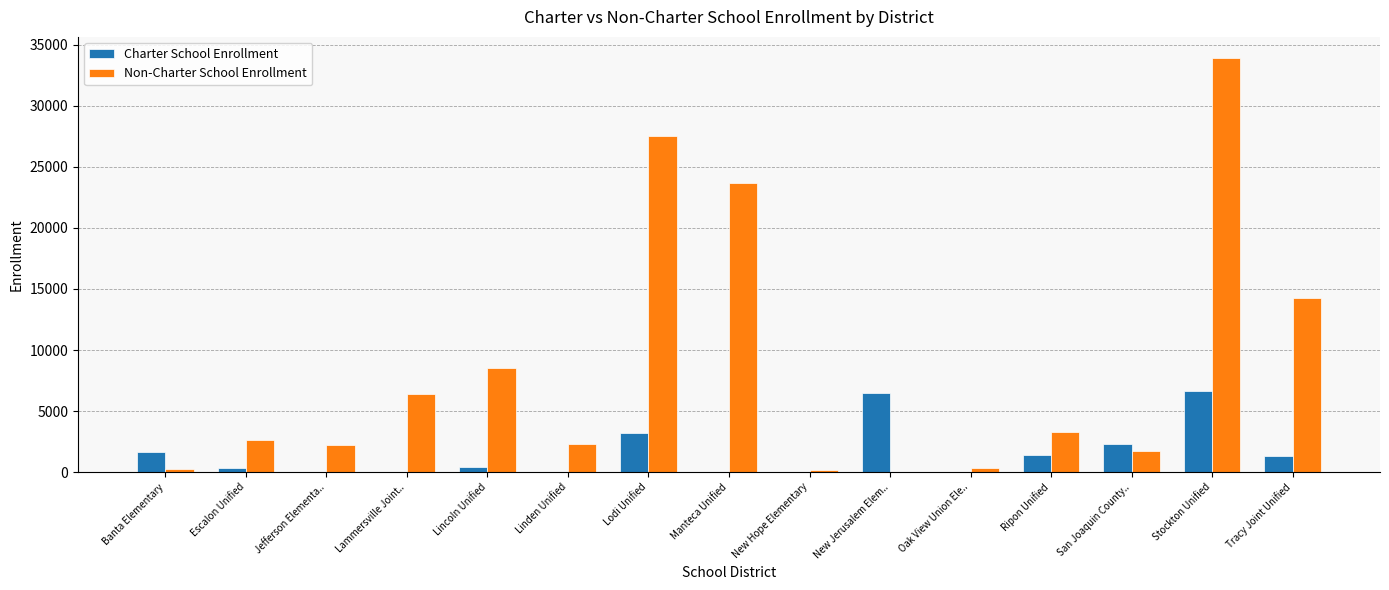

What is the sum of all Non-Charter School Enrollment values?

127318